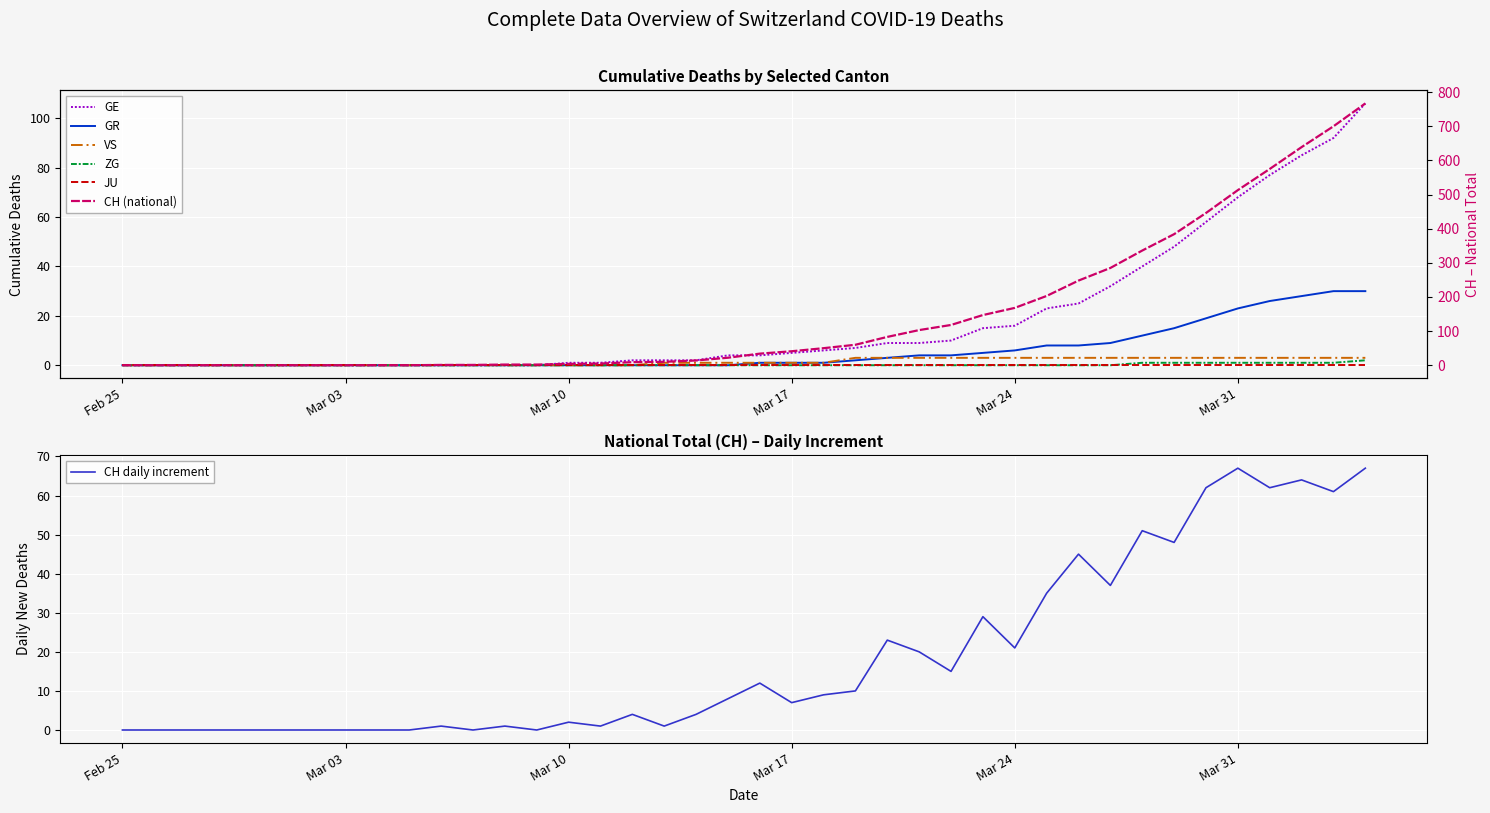

True or false: VS and ZG cross at least once.

False